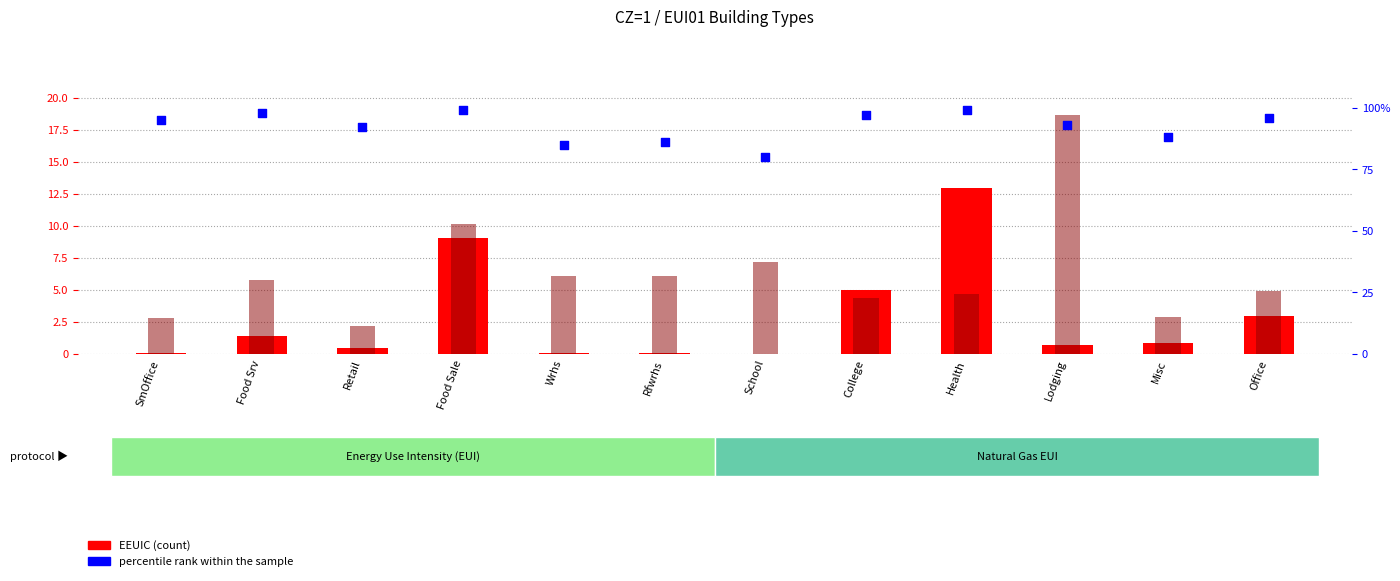

At how many categories does at least one series exceed 42?

12